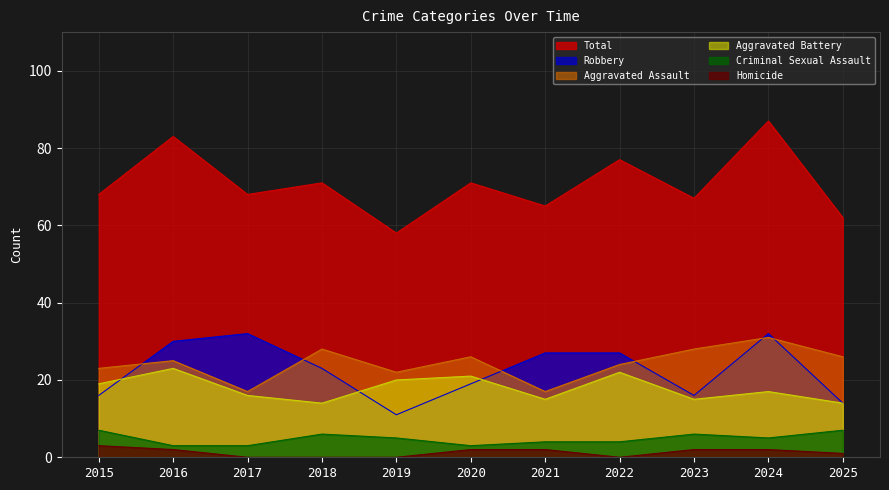

What is the sum of all Homicide values?

14